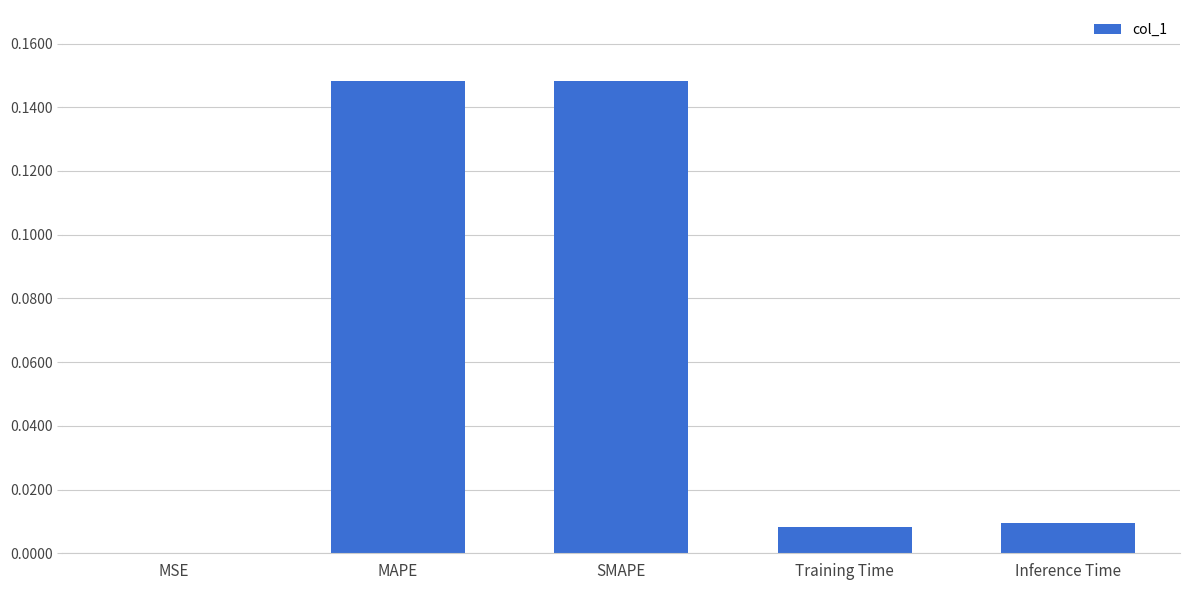

True or false: the data shows 0.0 at Training Time.

True